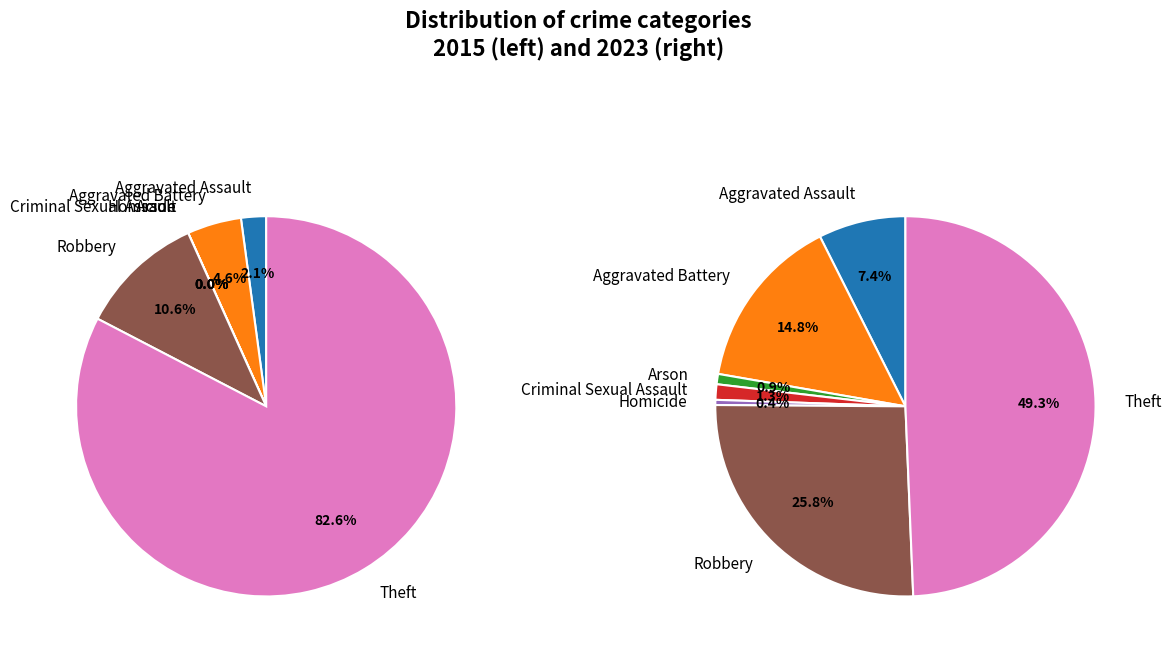

To the nearest percent, what is the difference between the largest and smallest slice percentages?

49%